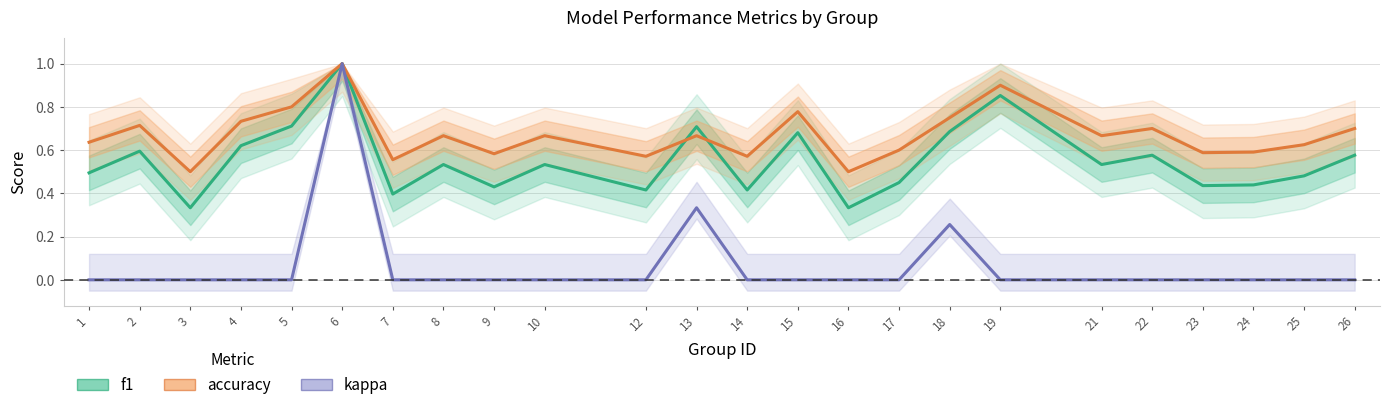

Which category has the highest value across all series?

6